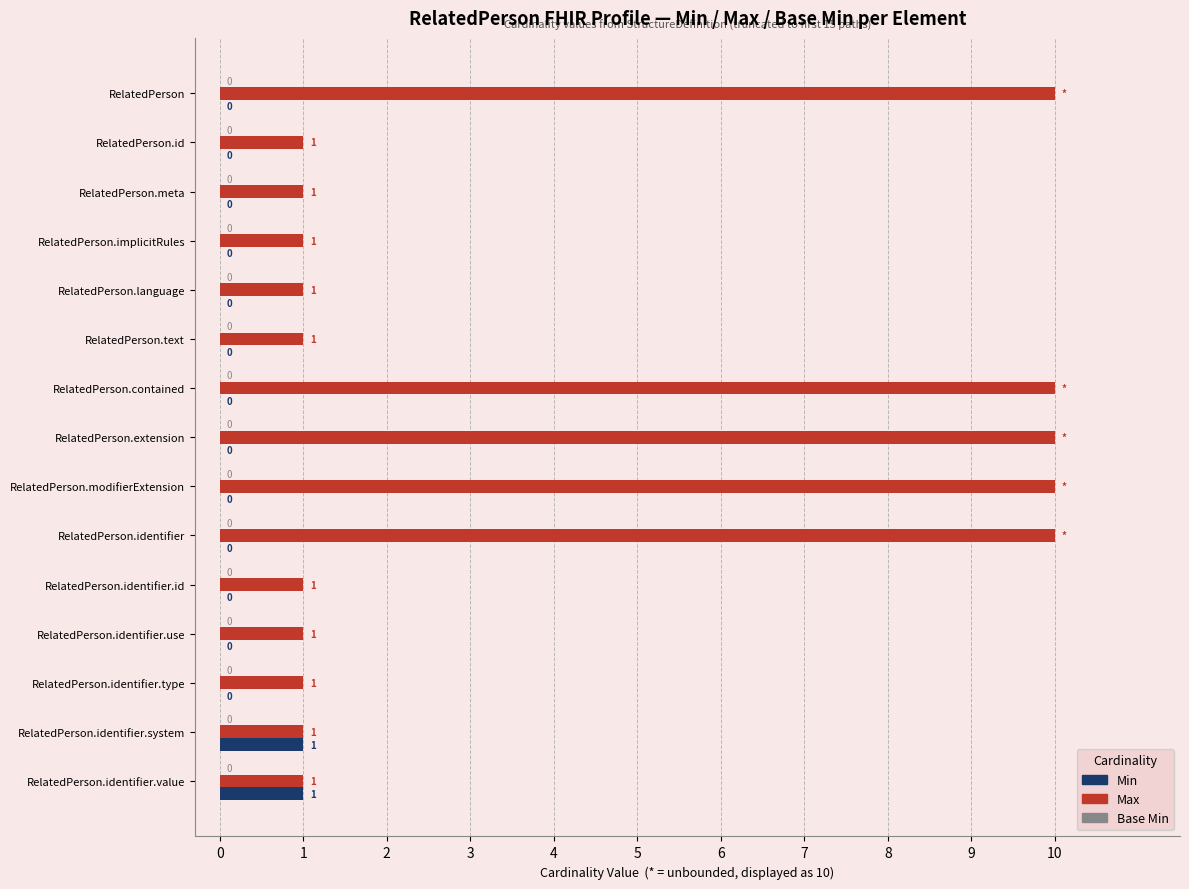

Which series has the largest total across all categories?

Max